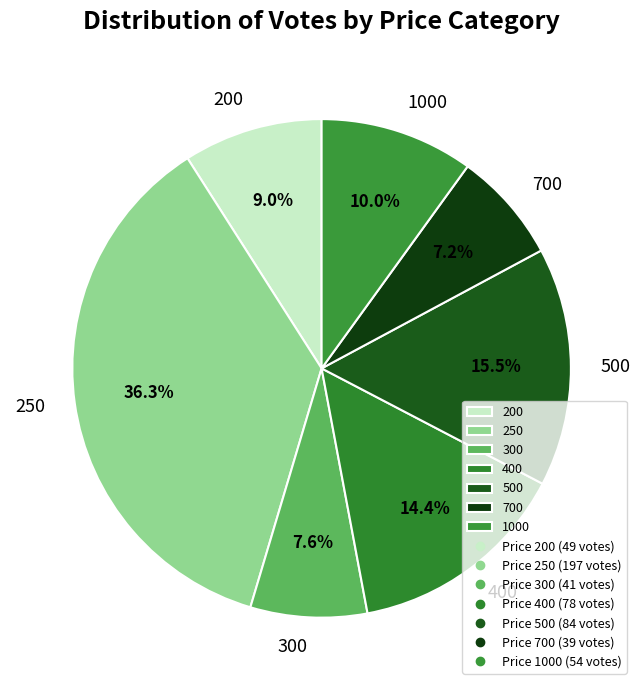

What is the largest slice in the pie chart?

250